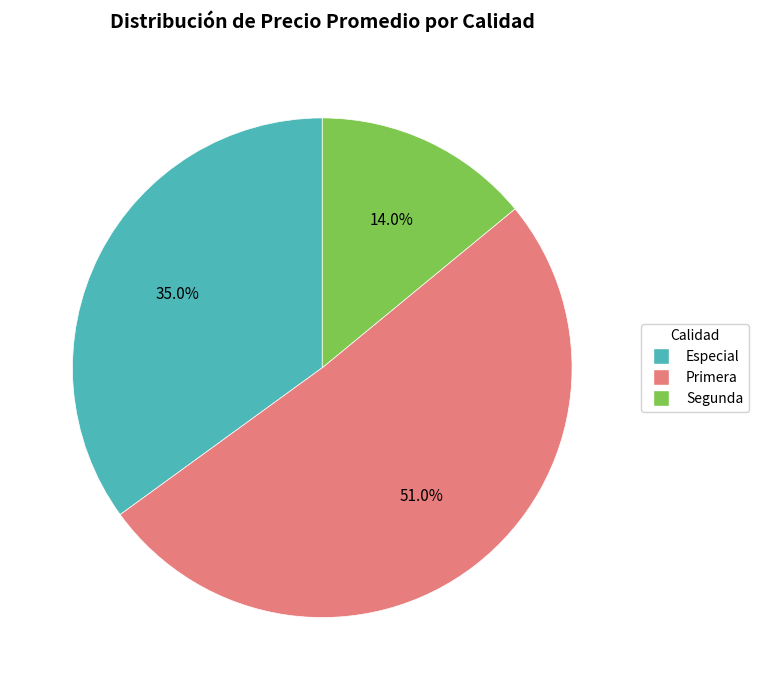

Is there any slice that represents more than half of the pie?

Yes